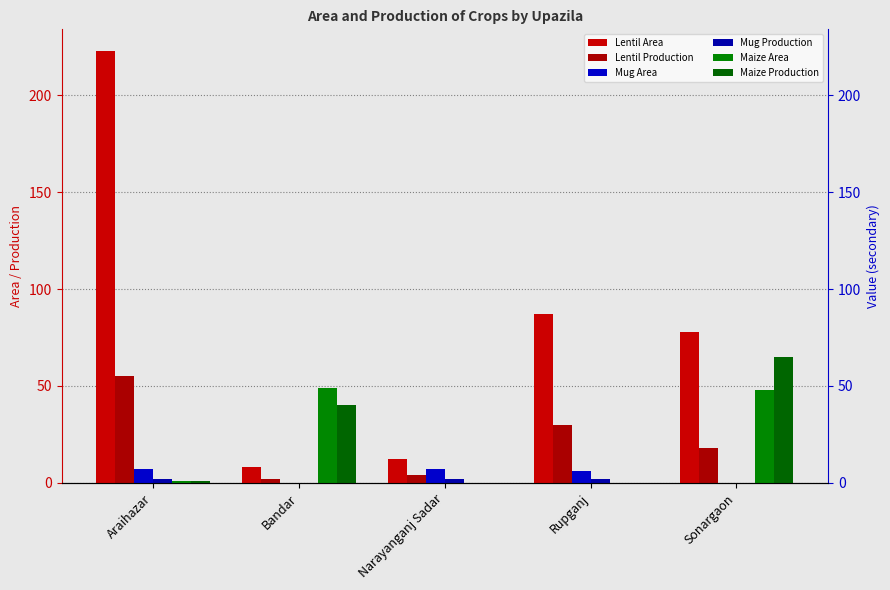

Is it true that Lentil Area equals 12 at Narayanganj Sadar?

True